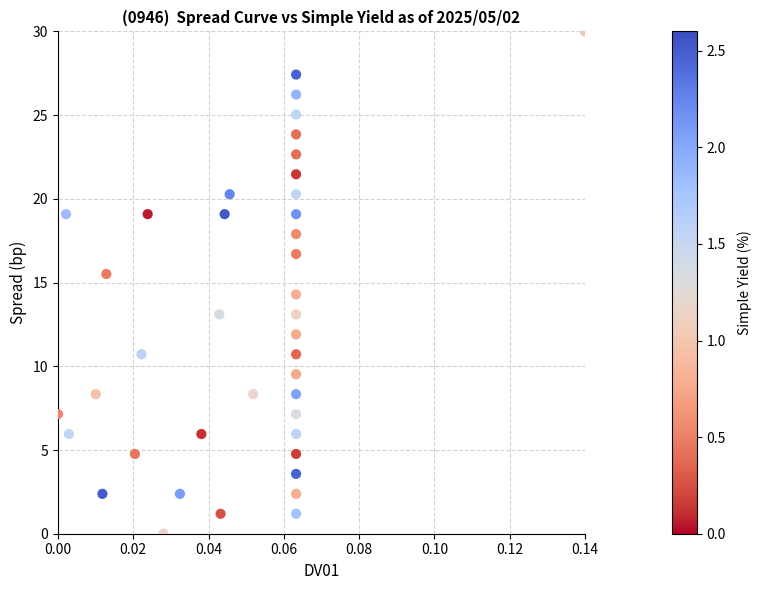

What is the range of Y values (max minus min)?

30.0